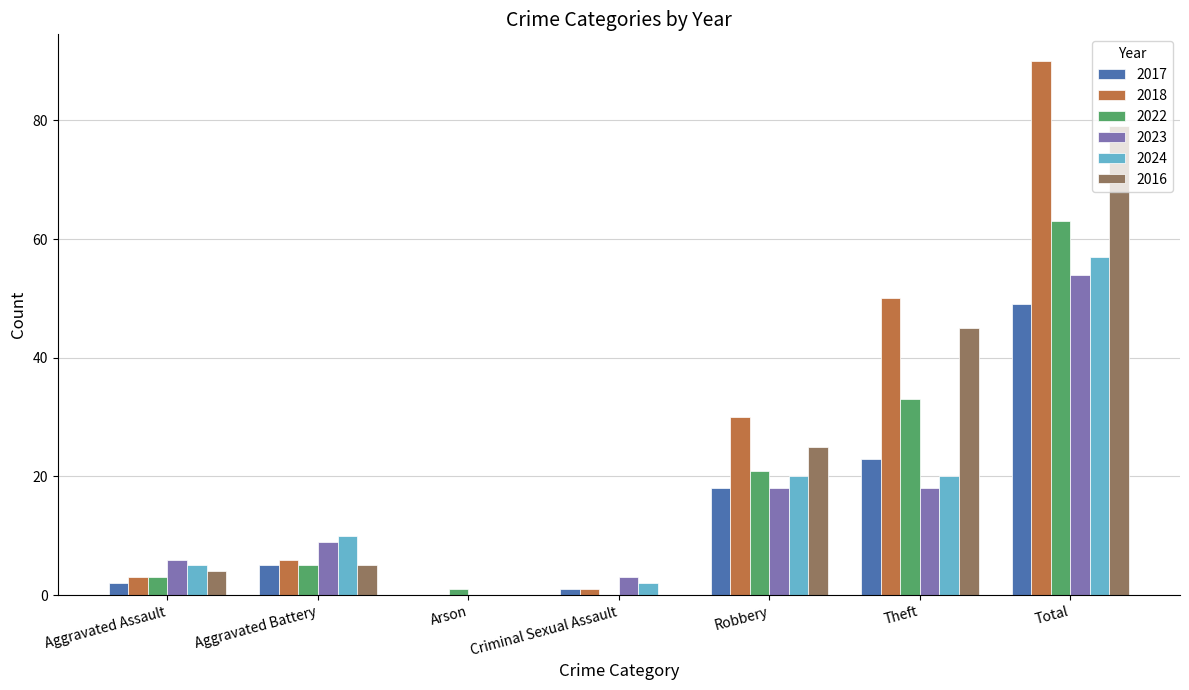

What is the sum of the 2024 values at Total and Aggravated Assault?

62